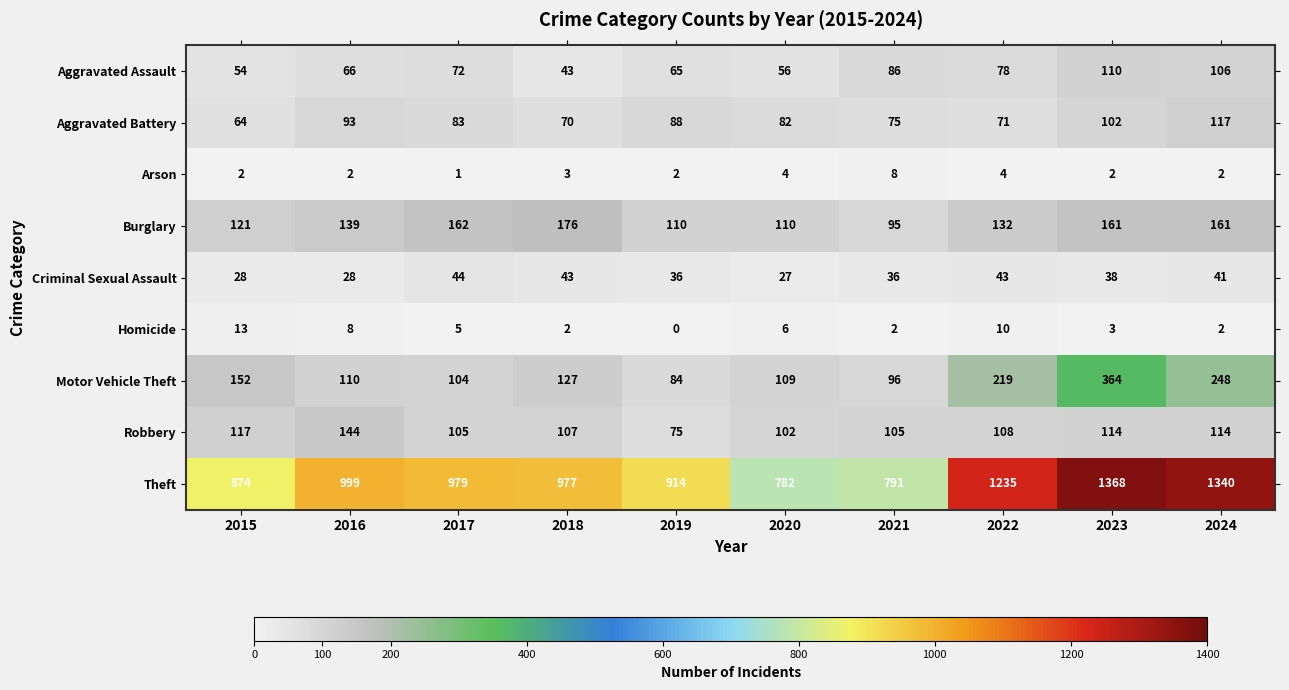

True or false: Arson has a value of 3 at 2018.

True